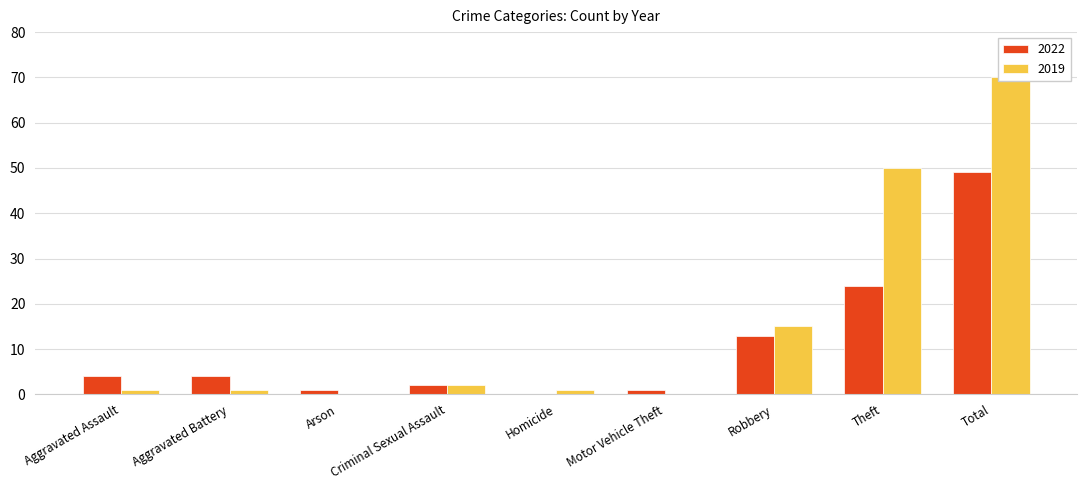

What position from the left is Robbery?

7